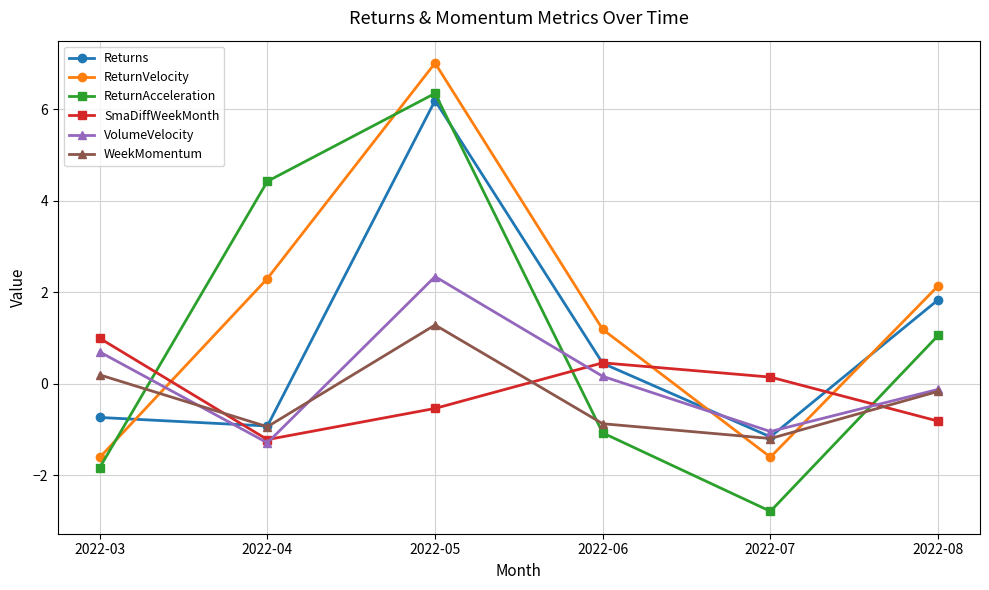

At which category does the chart reach its peak across all series?

2022-05